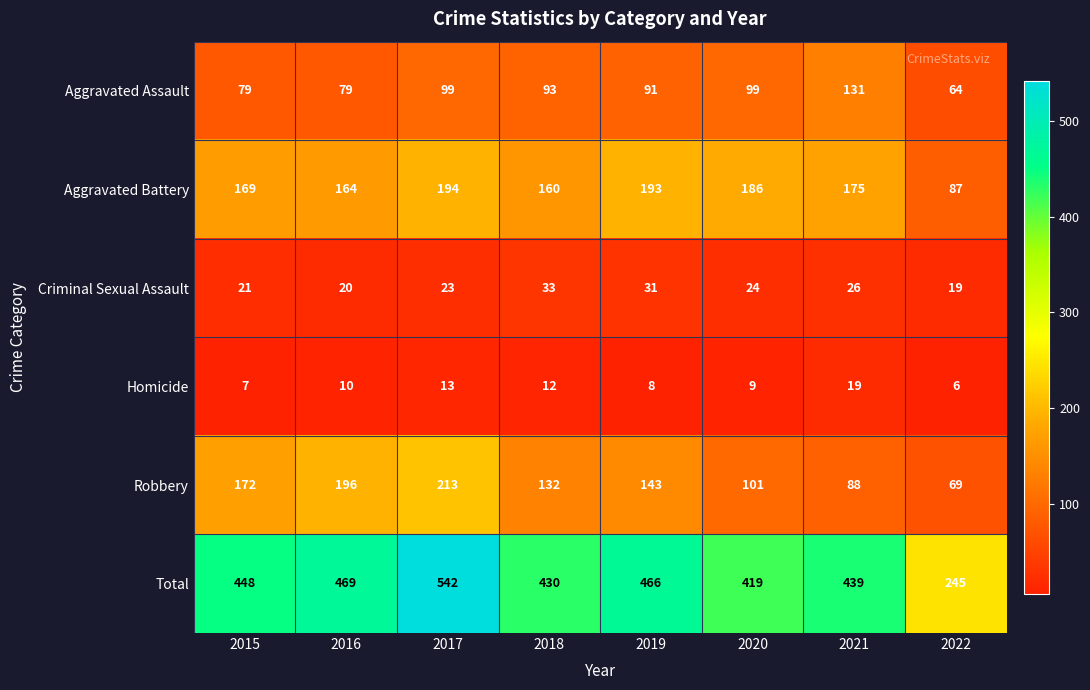

Which series has the largest total across all categories?

Total